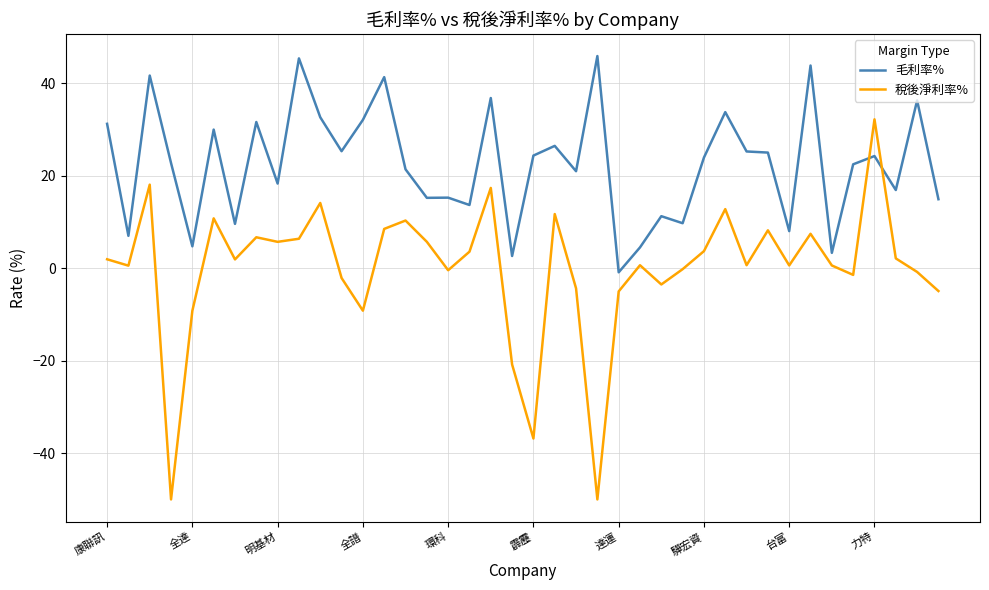

Which series has the largest range (max minus min)?

稅後淨利率%